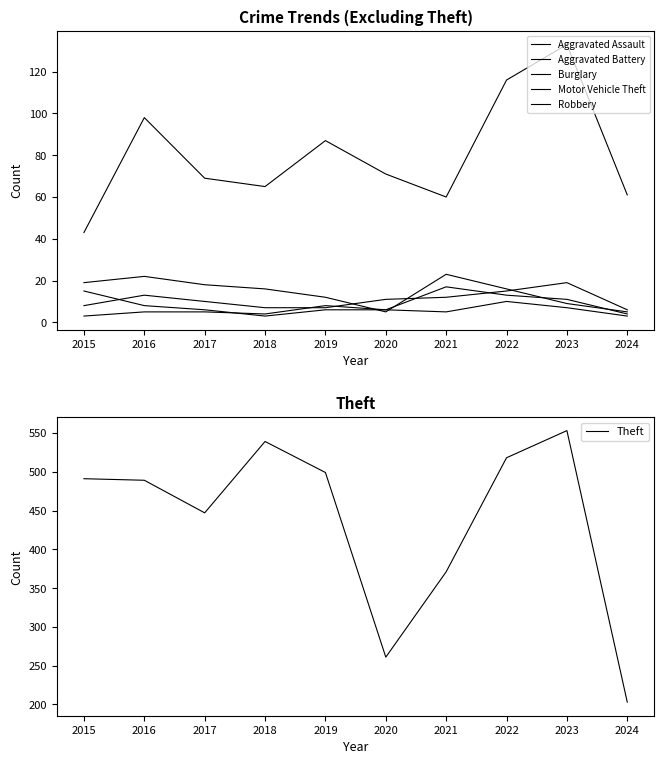

How many data points in Burglary are above 16?

4